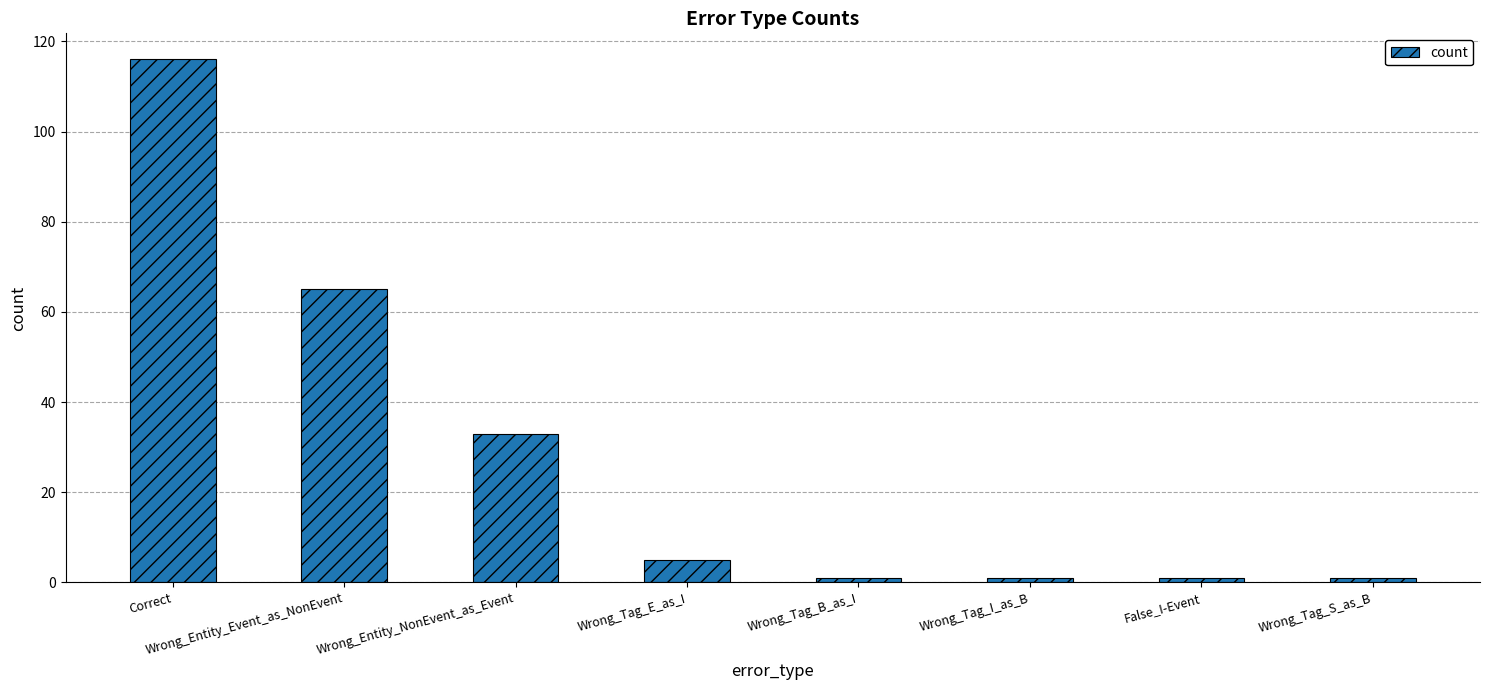

What is the maximum value shown in the chart?

116